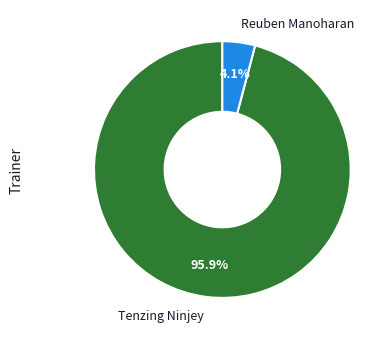

Which category has the smallest portion of the pie?

Reuben Manoharan